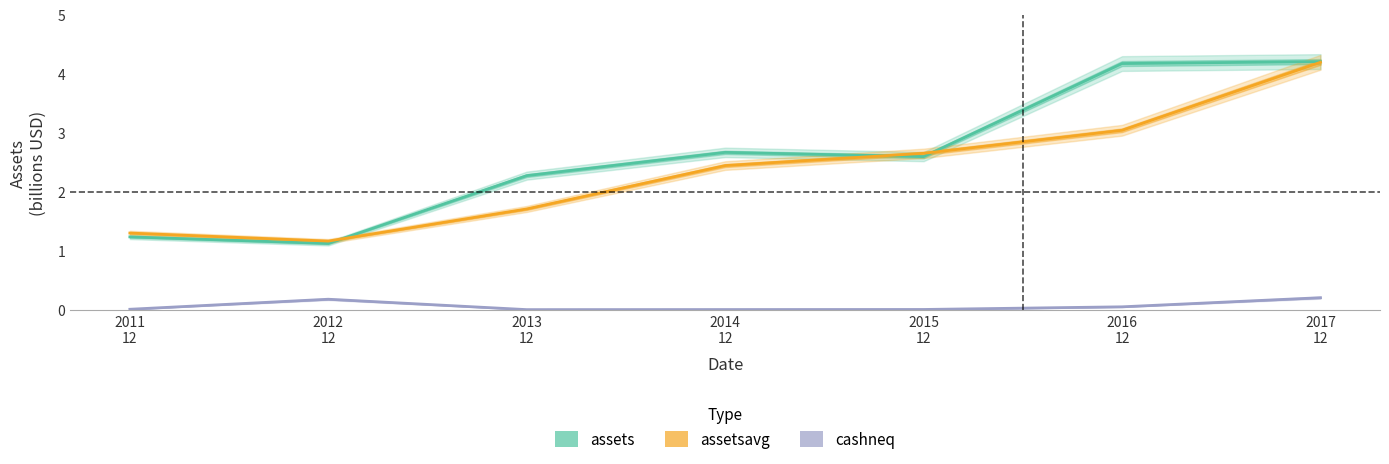

At which category does assets reach its first local peak?

2014
12